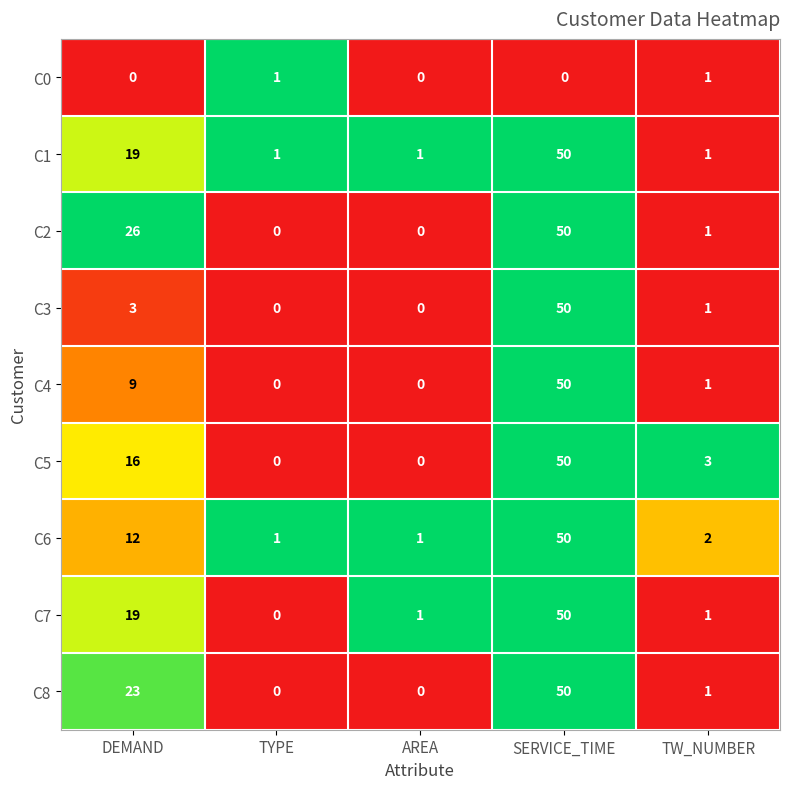

What is the sum of all C5 values?

69